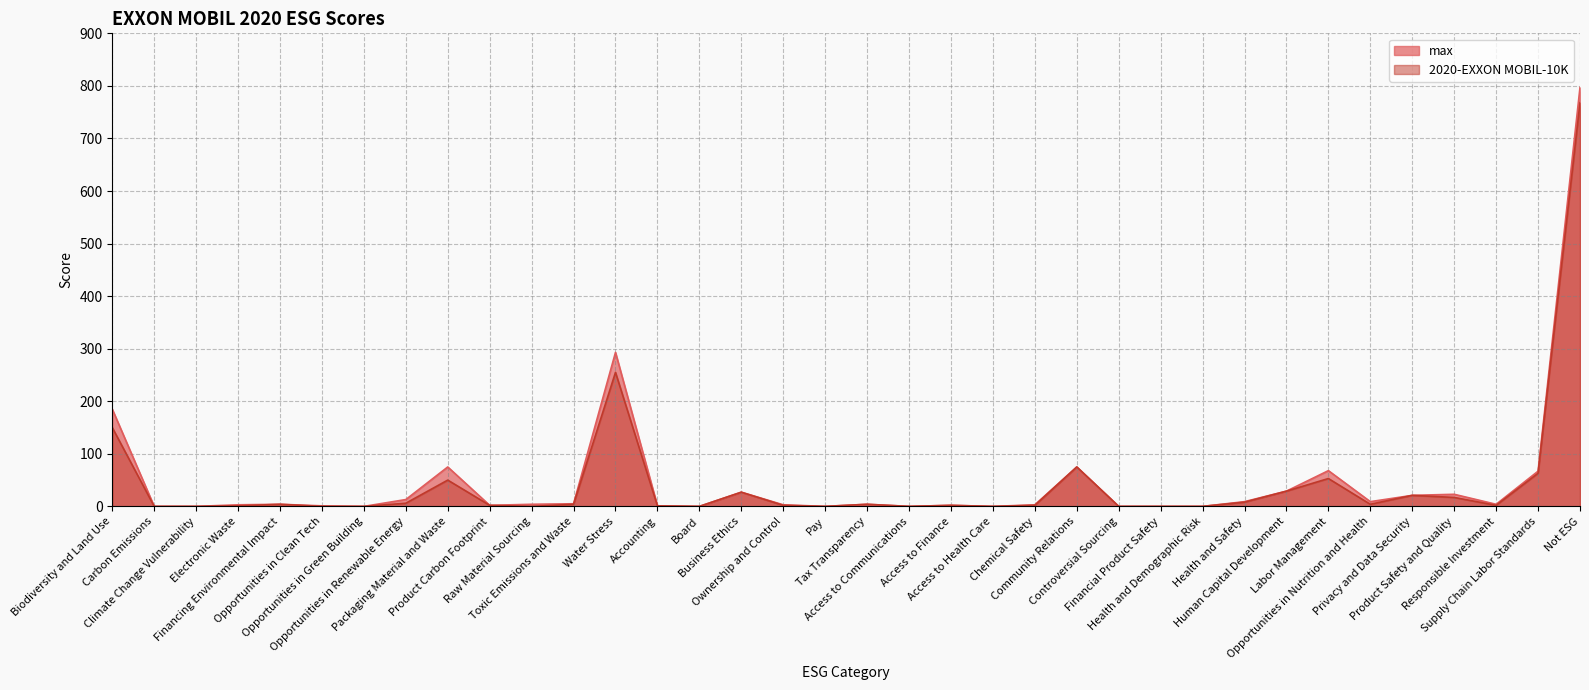

Is it true that max equals 29 at Human Capital Development?

True